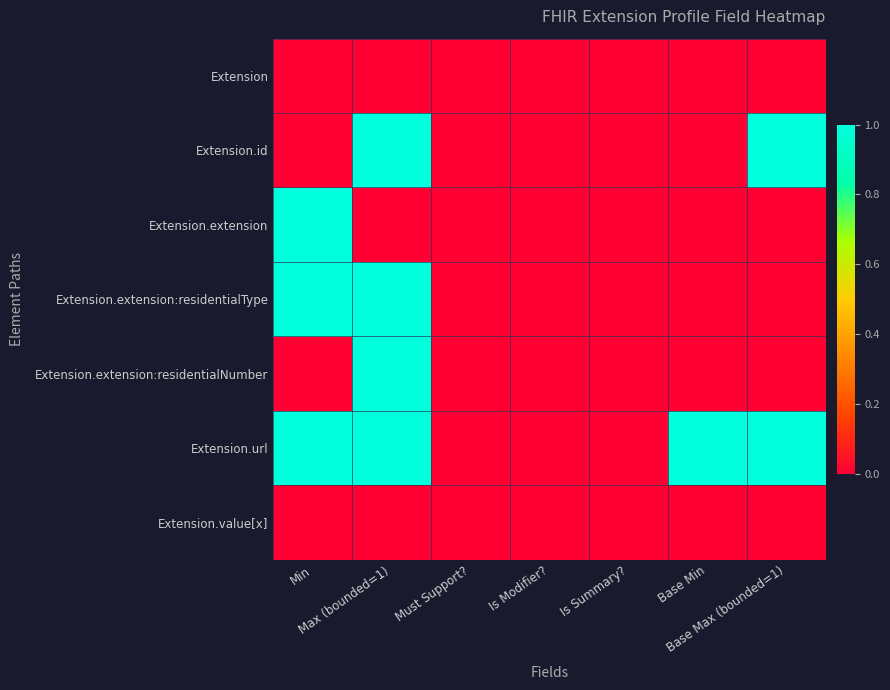

At Min, list the series in order from smallest to largest.

Extension, Extension.id, Extension.extension:residentialNumber, Extension.value[x], Extension.extension, Extension.extension:residentialType, Extension.url